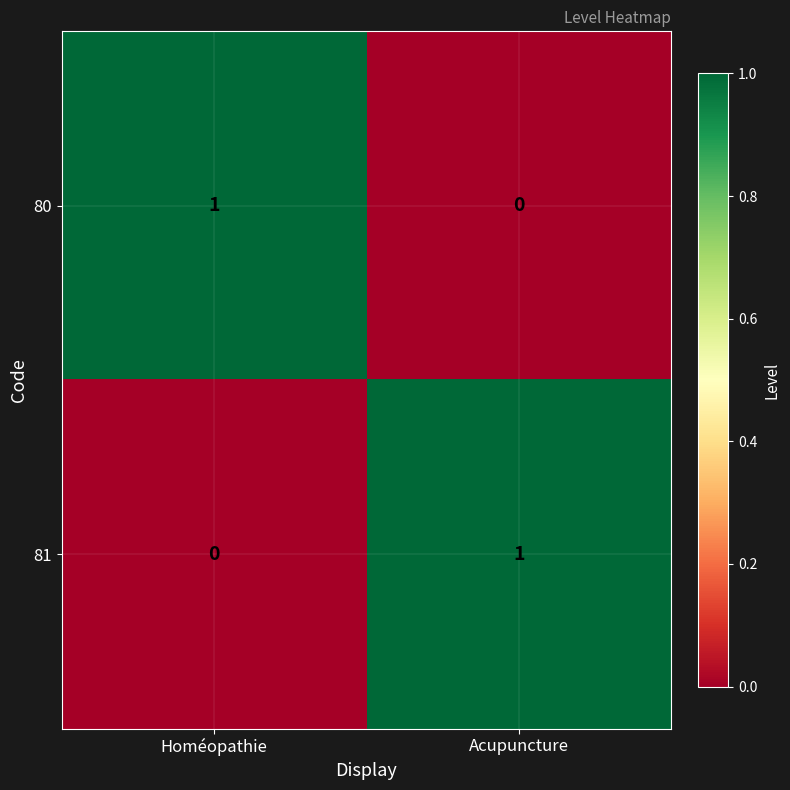

Rank the categories by 80 value from highest to lowest.

Homéopathie, Acupuncture